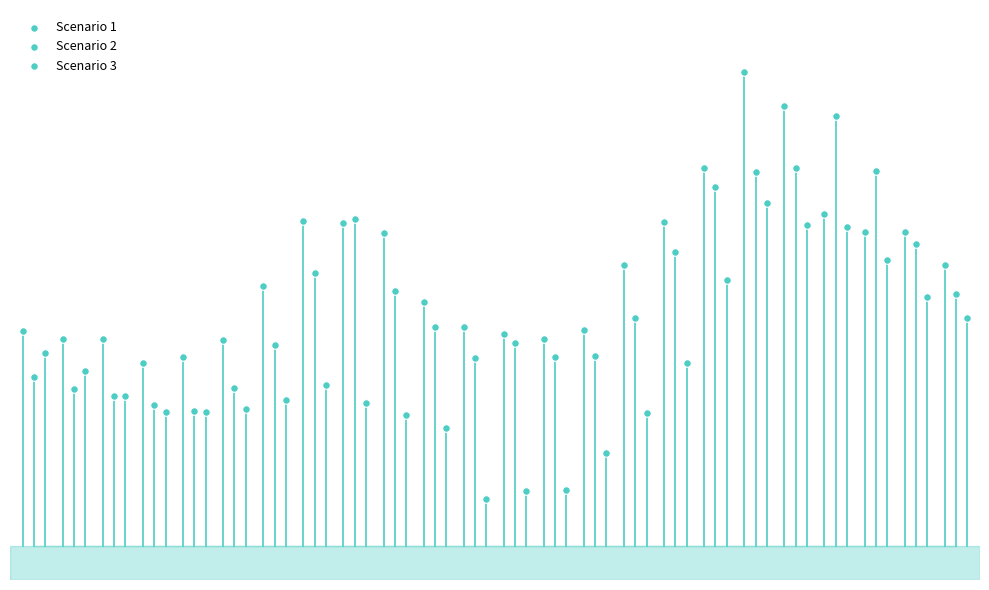

Which series contains the lowest Y value?

Scenario 3